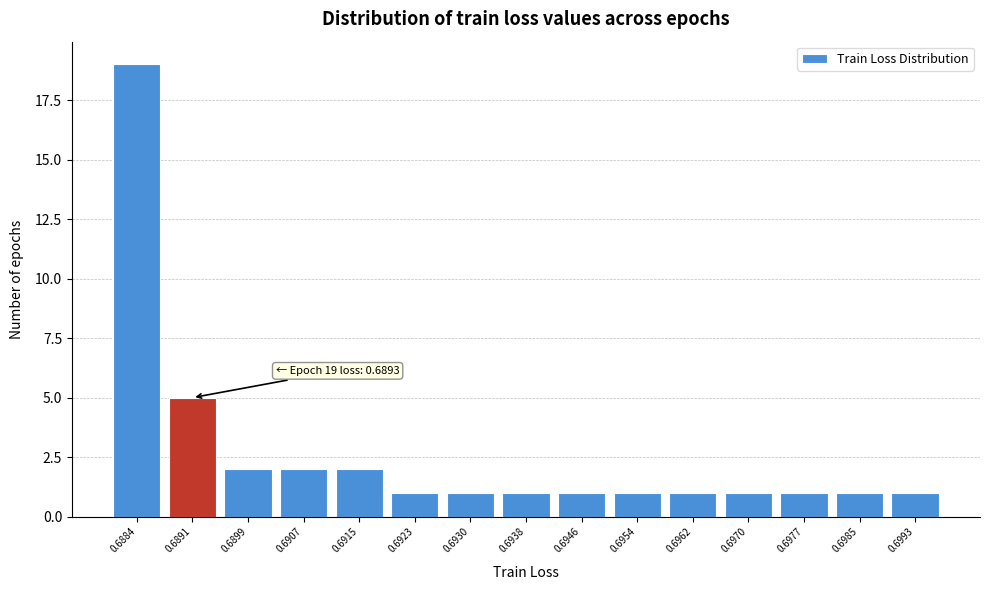

Reading left to right, list all the values displayed in this chart.

19	5	2	2	2	1	1	1	1	1	1	1	1	1	1